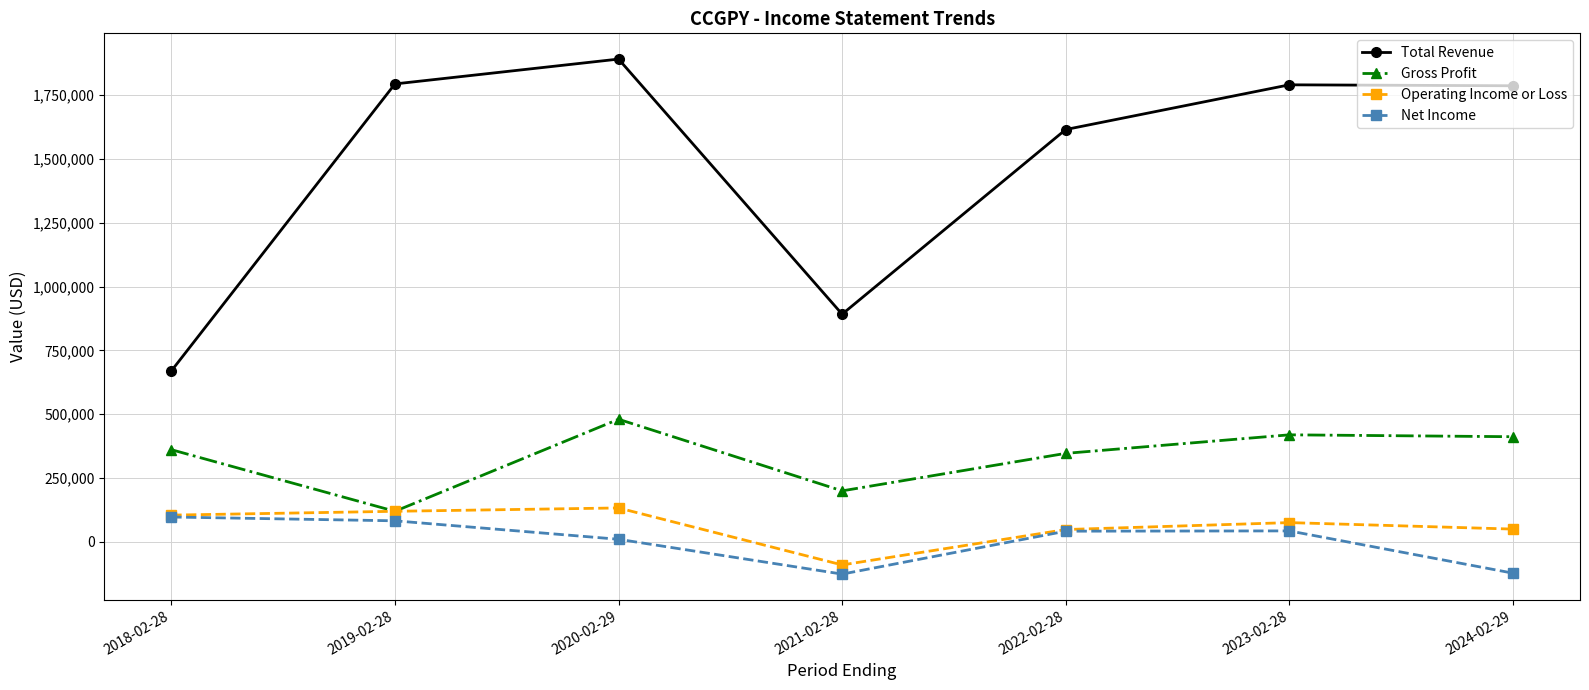

Which series changed the most between 2018-02-28 and 2023-02-28?

Total Revenue